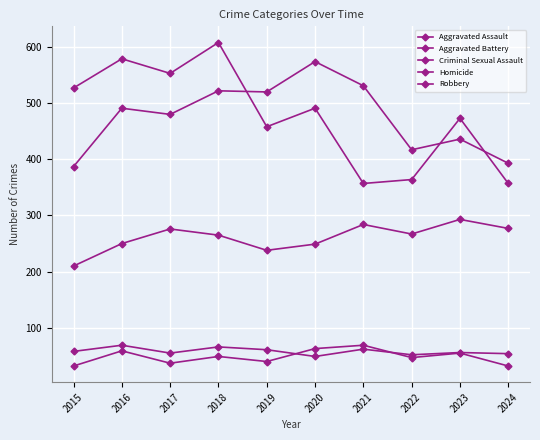

In Aggravated Assault, how many points are lower than both neighbors (excluding endpoints)?

2